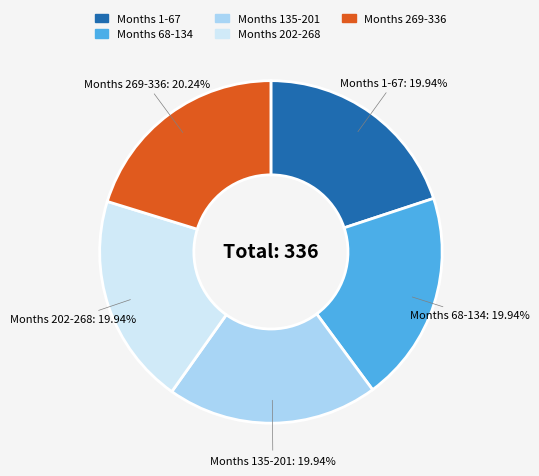

Is there a majority slice in this chart?

No